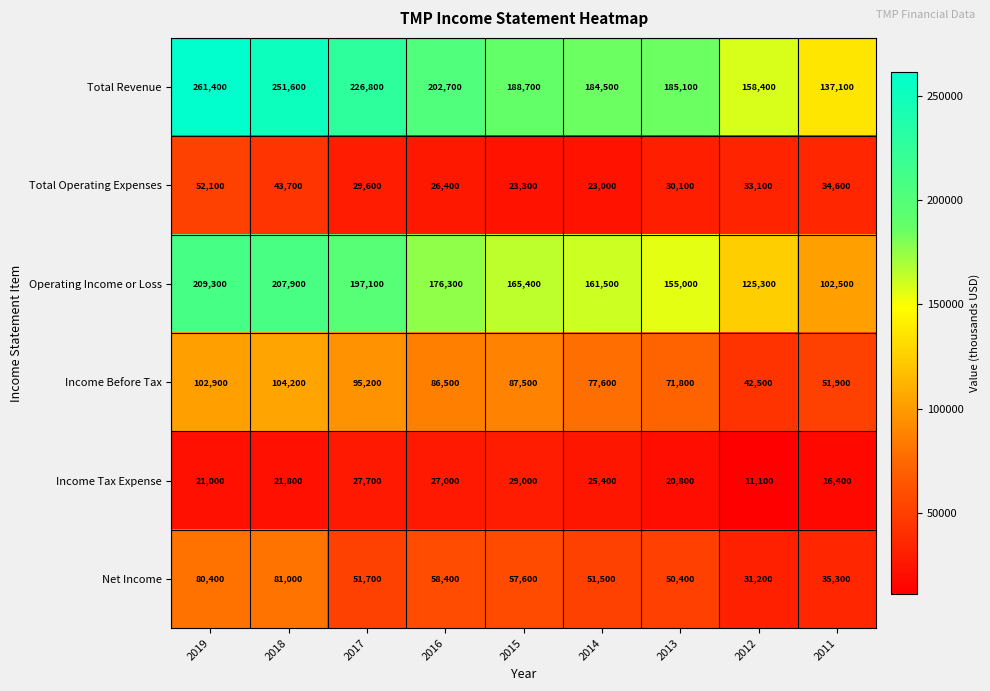

Between 2016 and 2011, which series saw the biggest shift?

Operating Income or Loss